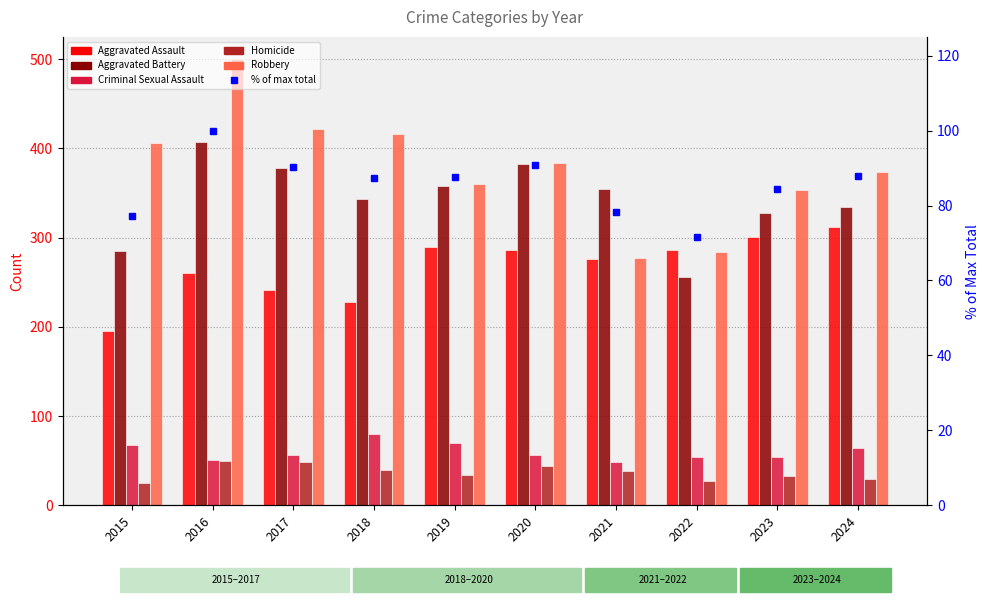

What is the difference between the highest and lowest values at 2016?

450.0